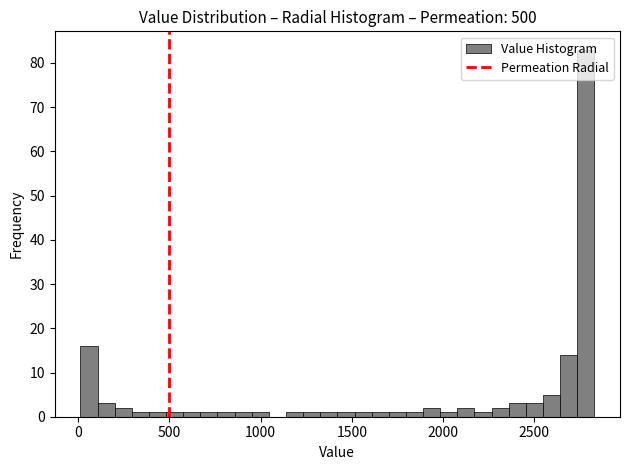

Around what value on the x-axis is the tallest bar? Give the approximate position of its centre, as read against the axis.

2800